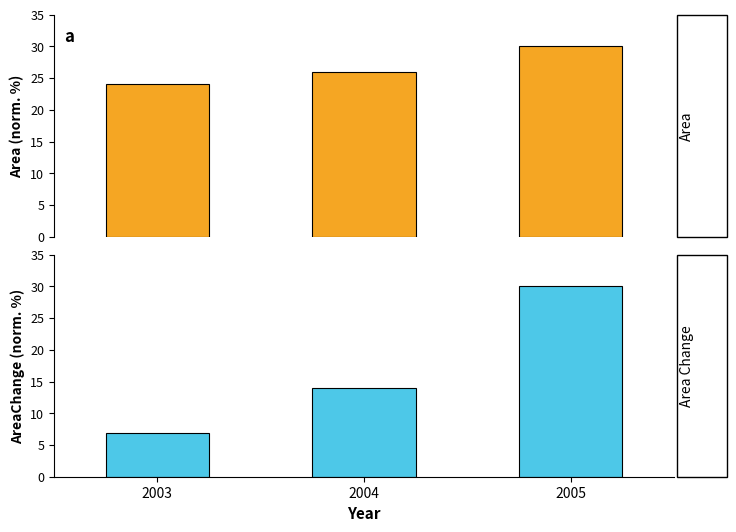

True or false: Area has a value of 25.9 at 2004.

True